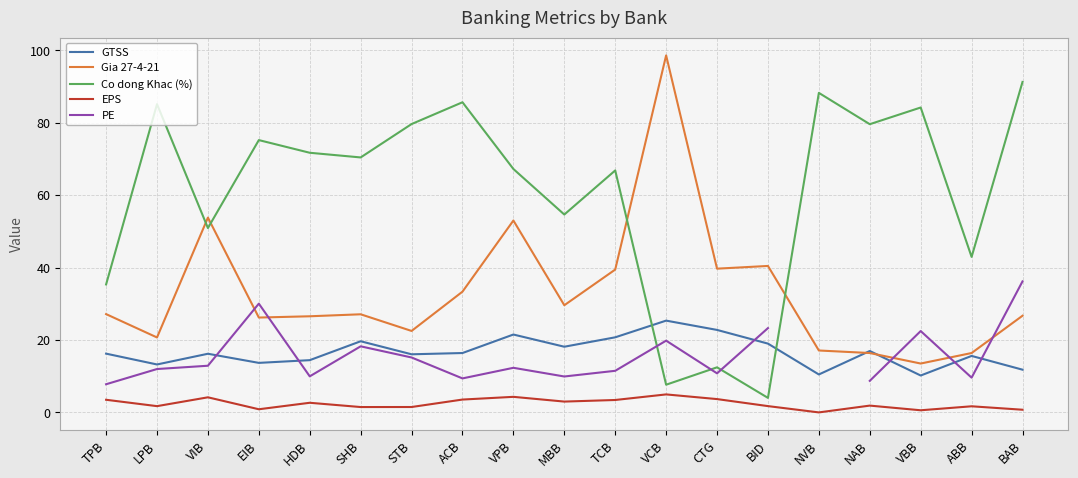

At which category does the chart reach its peak across all series?

VCB